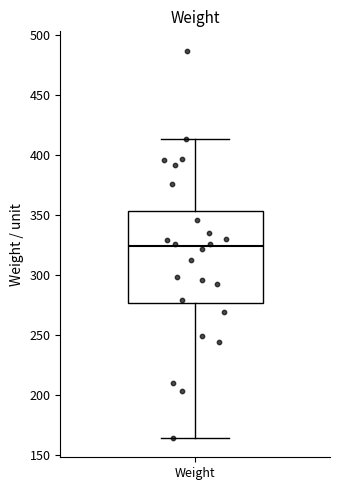

Where is the upper edge of the box for Weight on the y-axis? The values are not printed on the chart, so give them approximately, as read against the axis.

355